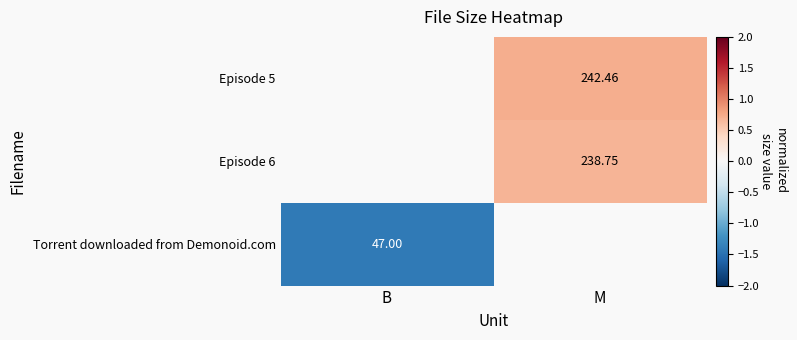

How many distinct data groups are displayed?

3